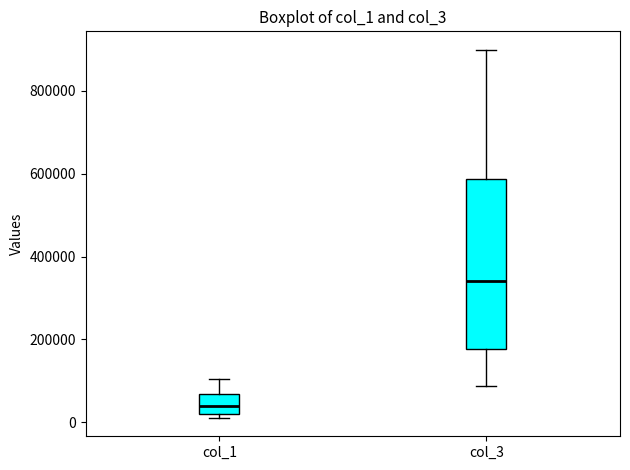

Comparing the boxes themselves (not the whiskers), which one is the tallest?

col_3